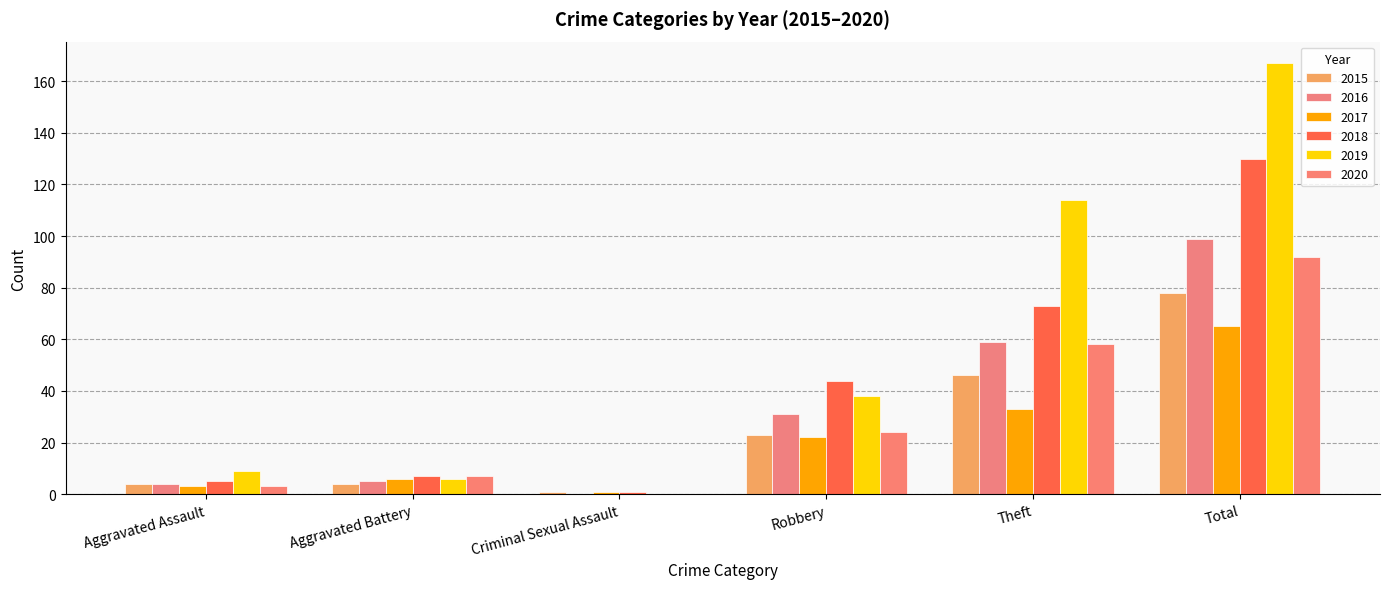

Is it true that 2015 equals 65 at Theft?

False